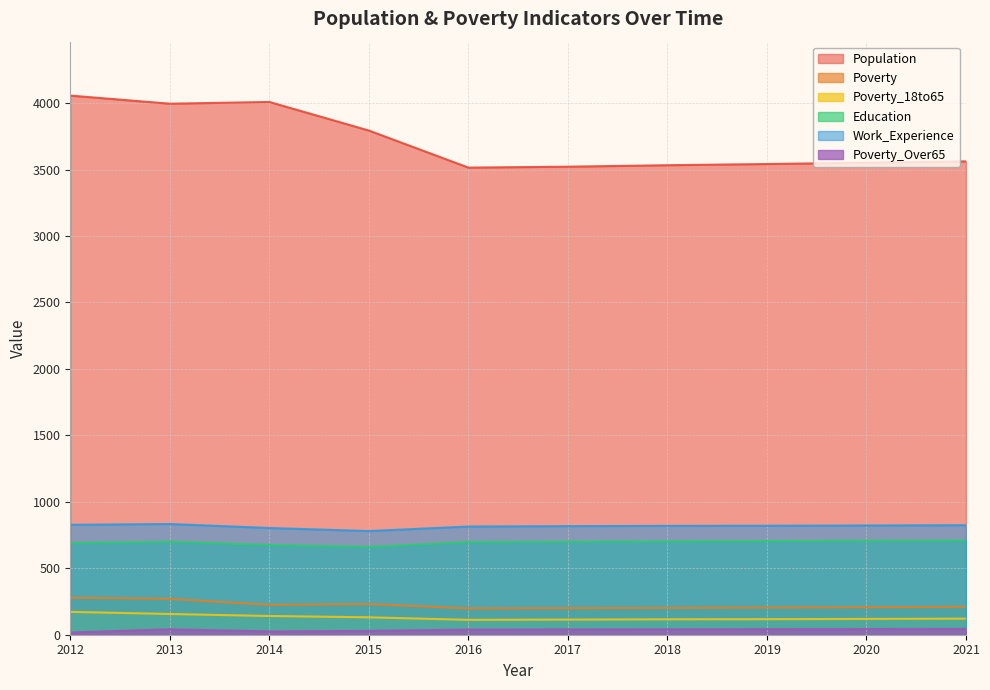

How many lines are shown in the chart?

6